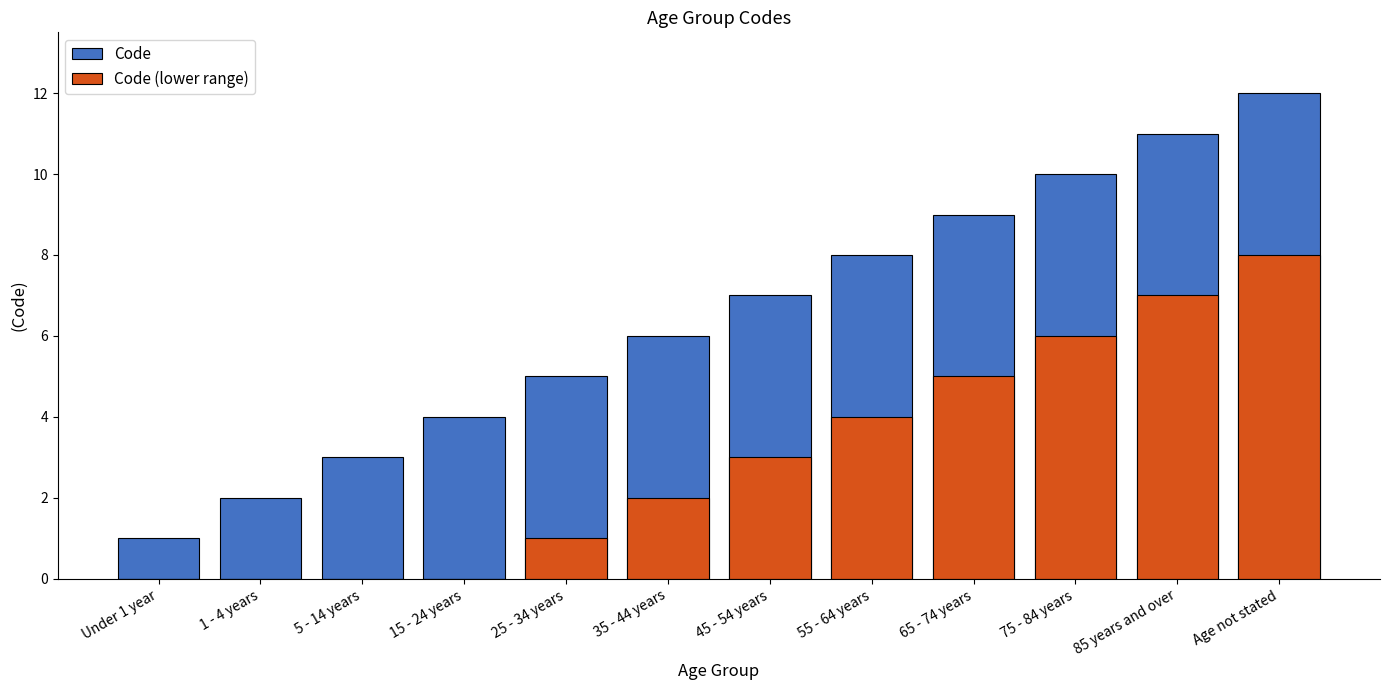

Is it true that Code equals 3 at 55 - 64 years?

False